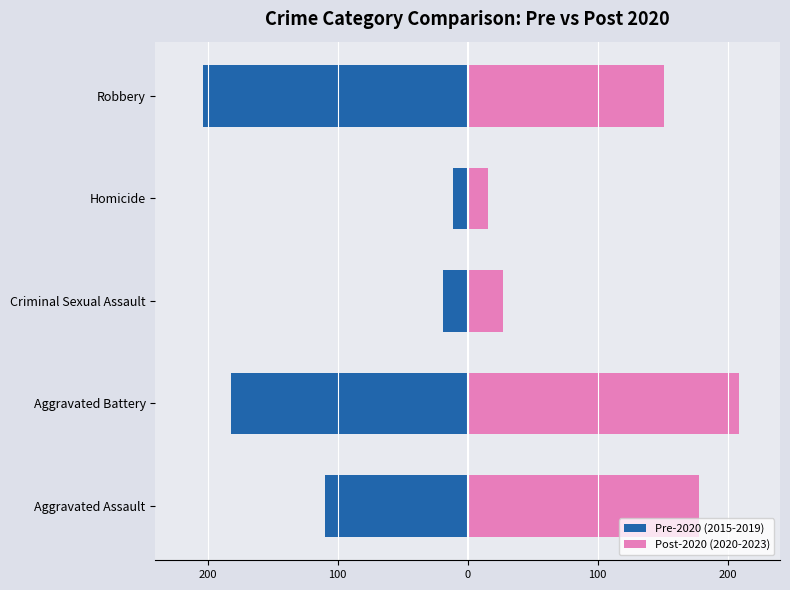

Is the value of Post-2020 (2020-2023) at Criminal Sexual Assault greater than the value of Pre-2020 (2015-2019) at Homicide?

Yes